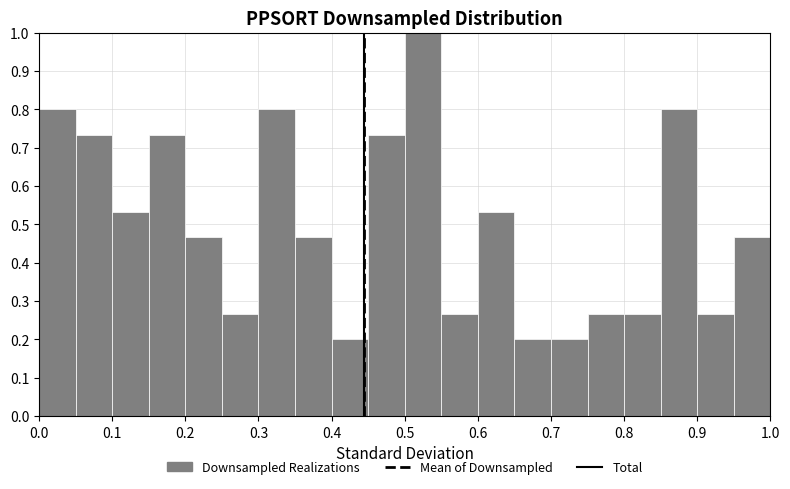

Reading left to right, transcribe this chart: for each bar, give the range it covers on the x-axis and its height. The values are not printed on the chart, so give them approximately, as read against the axis.

0.00 to 0.05: 0.80
0.05 to 0.10: 0.73
0.10 to 0.15: 0.53
0.15 to 0.20: 0.73
0.20 to 0.25: 0.47
0.25 to 0.30: 0.27
0.30 to 0.35: 0.80
0.35 to 0.40: 0.47
0.40 to 0.45: 0.20
0.45 to 0.50: 0.73
0.50 to 0.55: 1.00
0.55 to 0.60: 0.27
0.60 to 0.65: 0.53
0.65 to 0.70: 0.20
0.70 to 0.75: 0.20
0.75 to 0.80: 0.27
0.80 to 0.85: 0.27
0.85 to 0.90: 0.80
0.90 to 0.95: 0.27
0.95 to 1.00: 0.47